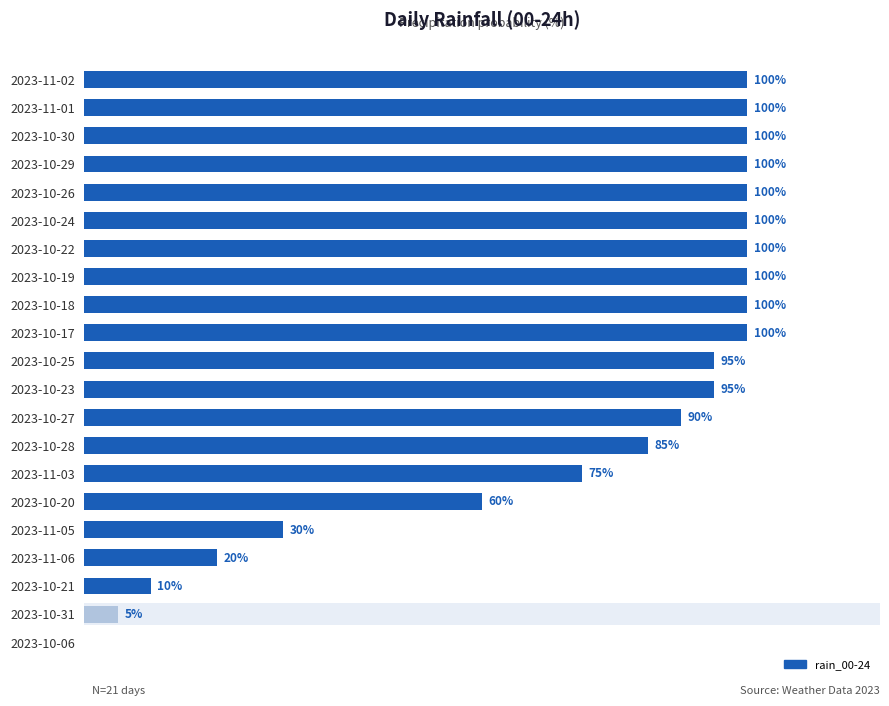

Which has a higher value, 2023-10-28 or 2023-10-25?

2023-10-25